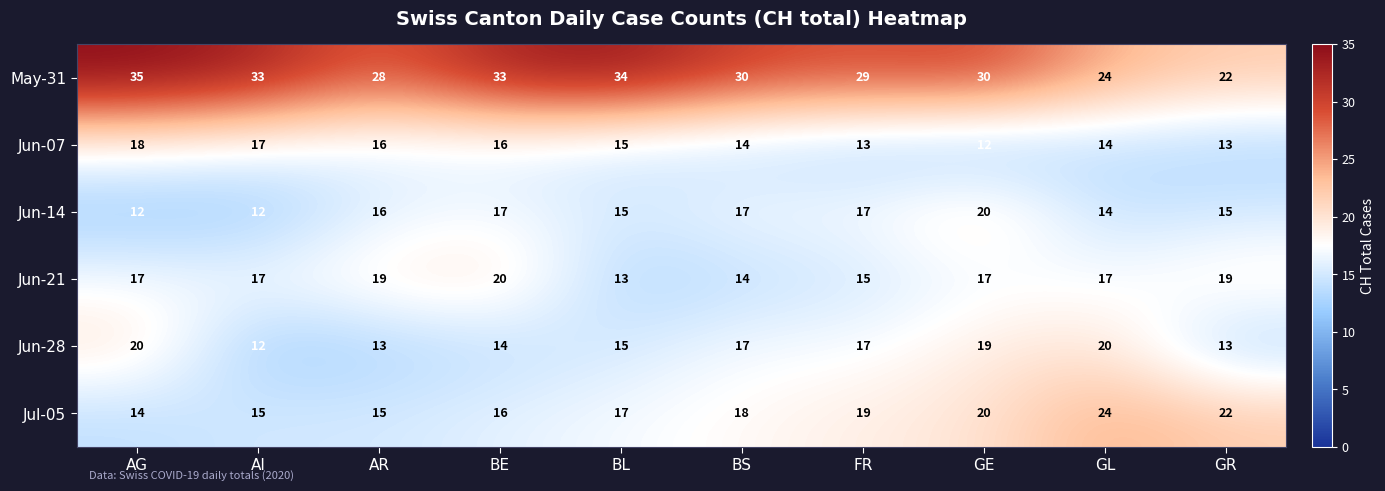

What is the smallest value displayed?

12